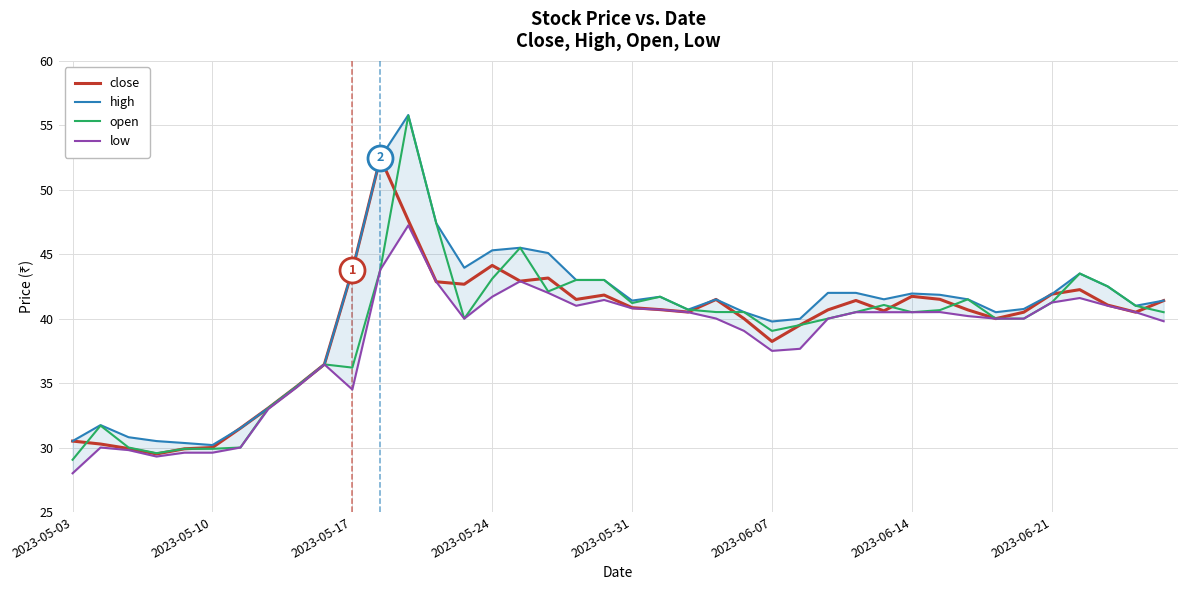

In close, how many points are higher than both neighbors (excluding endpoints)?

8